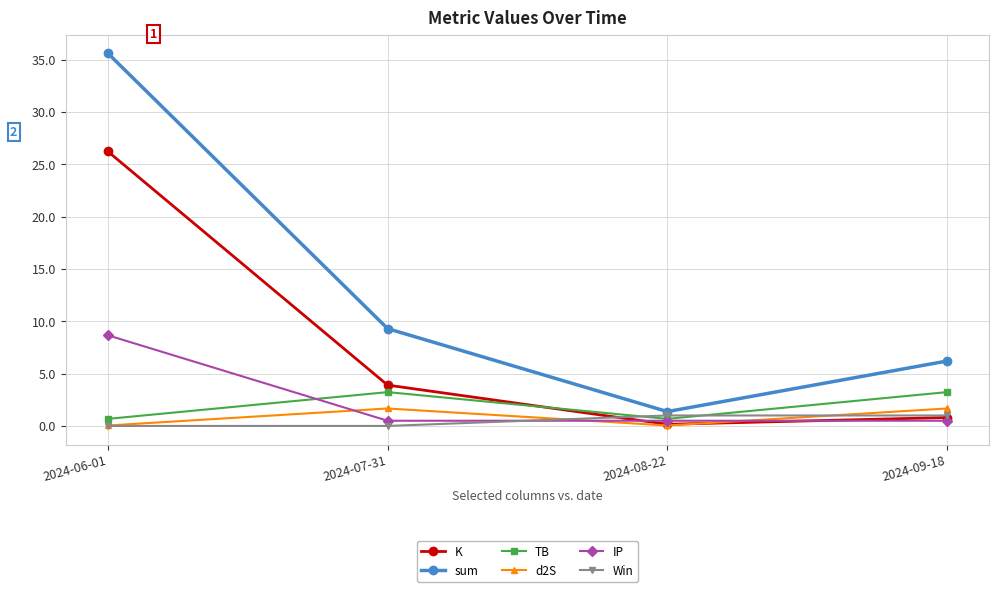

What is the difference between the highest and lowest values at 2024-09-18?

5.7